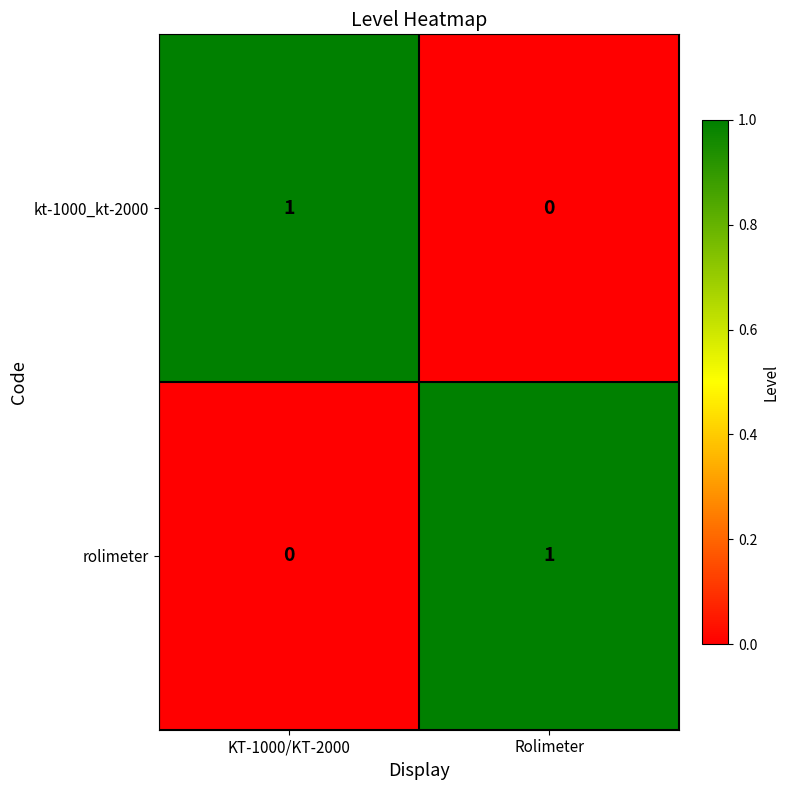

List the labels in order of kt-1000_kt-2000 value, smallest first.

Rolimeter, KT-1000/KT-2000